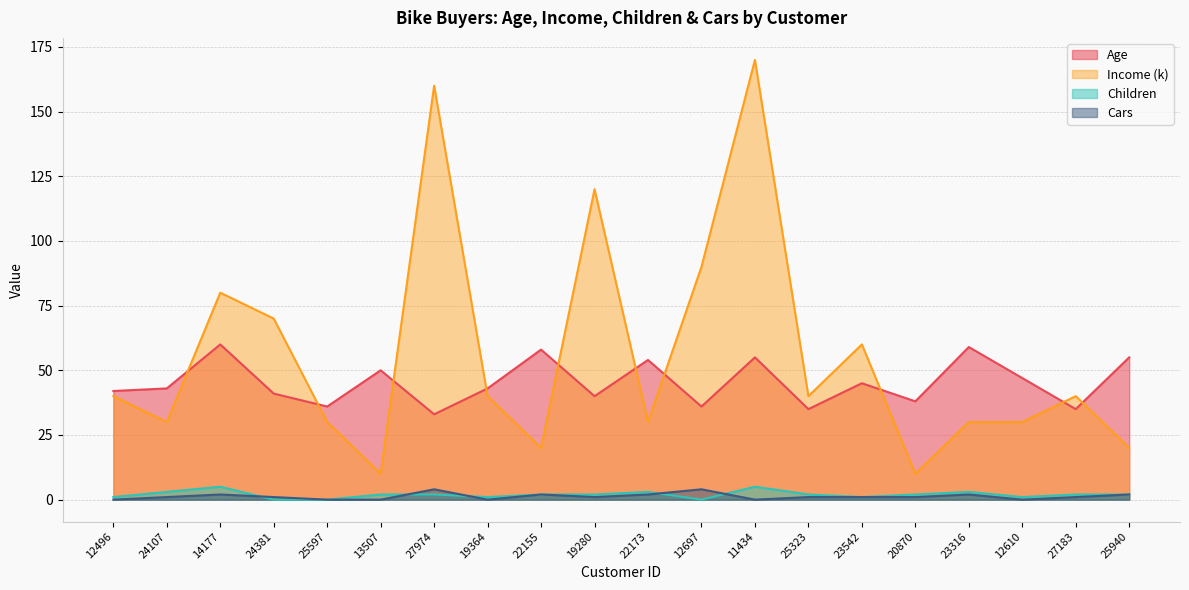

How many lines are shown in the chart?

4